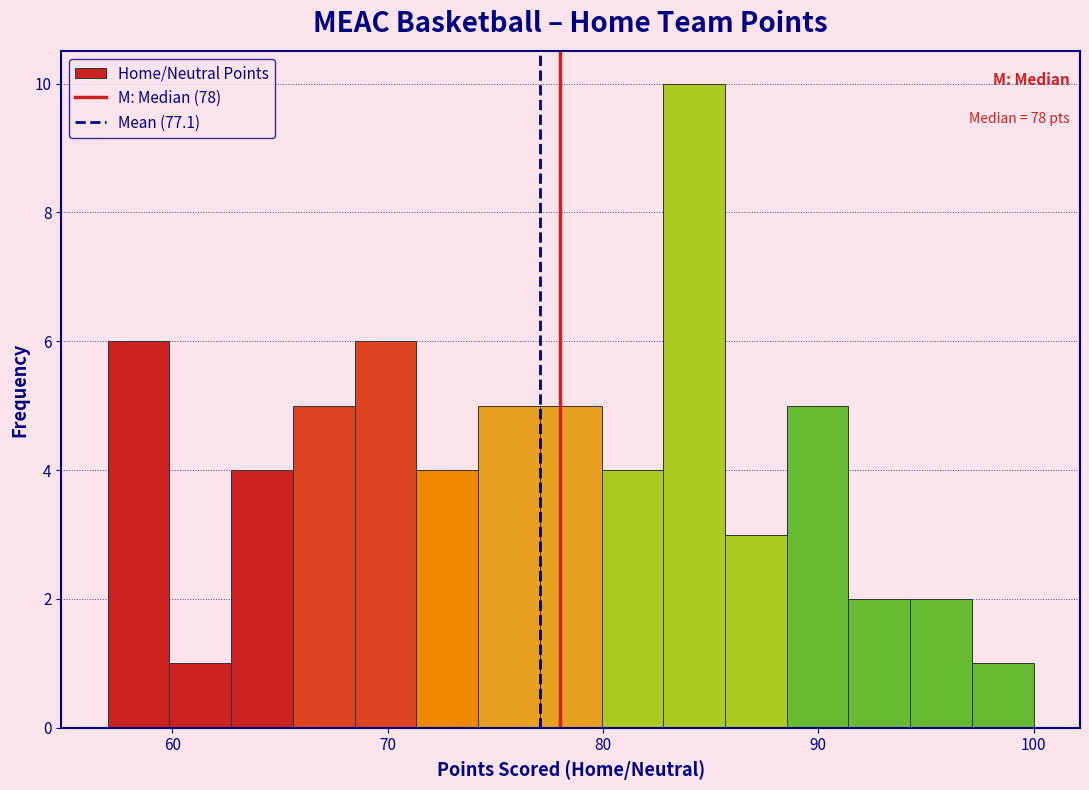

Around what value on the x-axis is the tallest bar? Give the approximate position of its centre, as read against the axis.

84